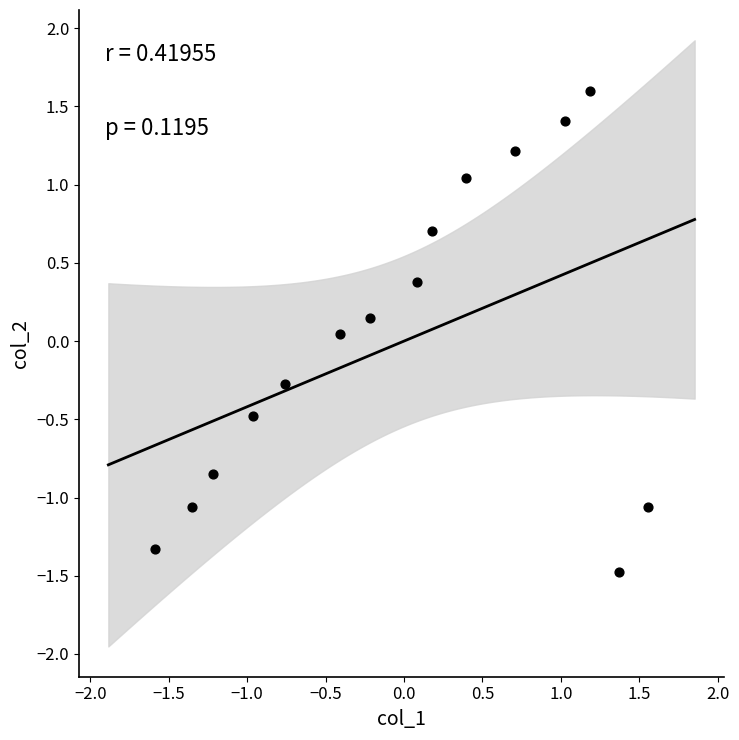

What is the range of Y values (max minus min)?

3.1